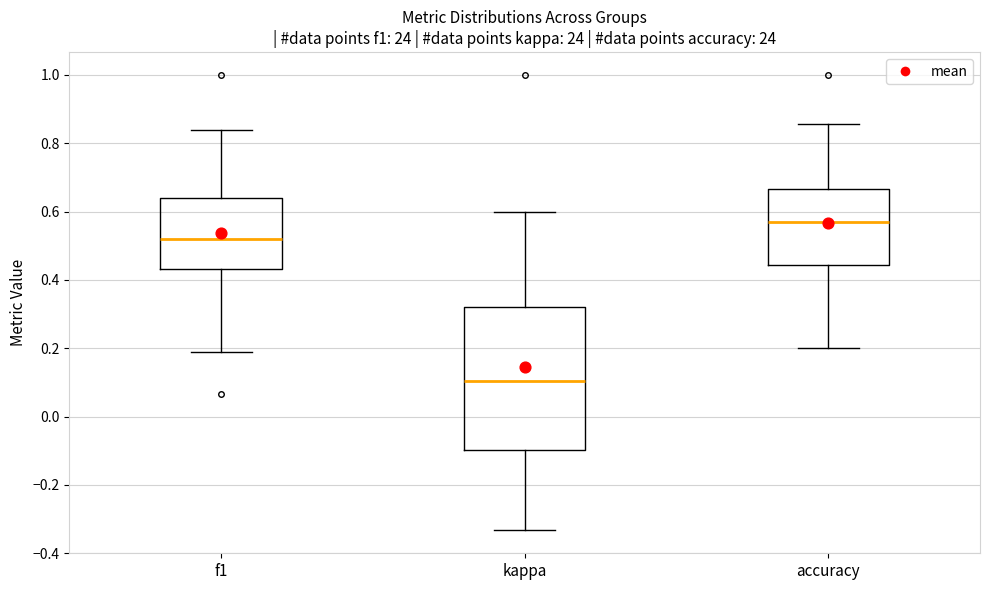

Reading left to right, transcribe this box plot: for each box, give where its median line is, the range the box spans, and where its two whiskers end, as read against the y-axis. The values are not printed on the chart, so give them approximately, as read against the axis.

f1: median 0.52, box 0.44 to 0.64, whiskers 0.20 to 0.84
kappa: median 0.10, box -0.10 to 0.32, whiskers -0.34 to 0.60
accuracy: median 0.56, box 0.44 to 0.66, whiskers 0.20 to 0.86